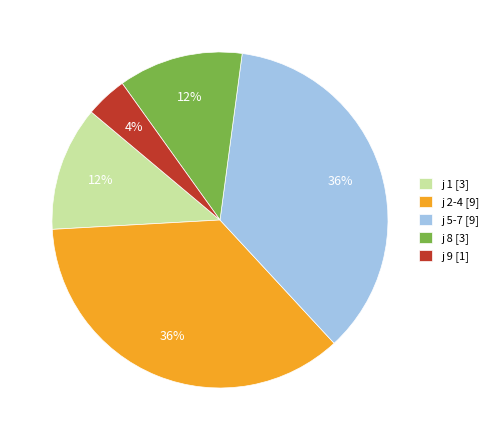

Is it true that j 2-4 [9] is 36% of the pie?

True